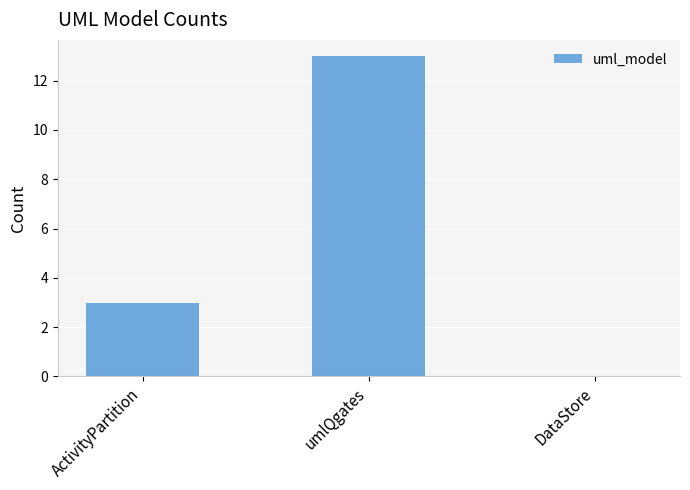

Between umlQgates and DataStore, which is larger?

umlQgates